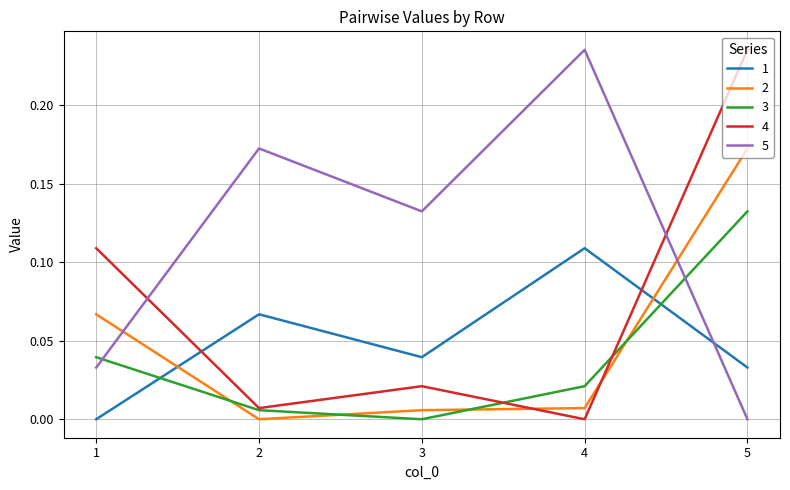

Is it true that 1 equals 0.0 at 4?

False